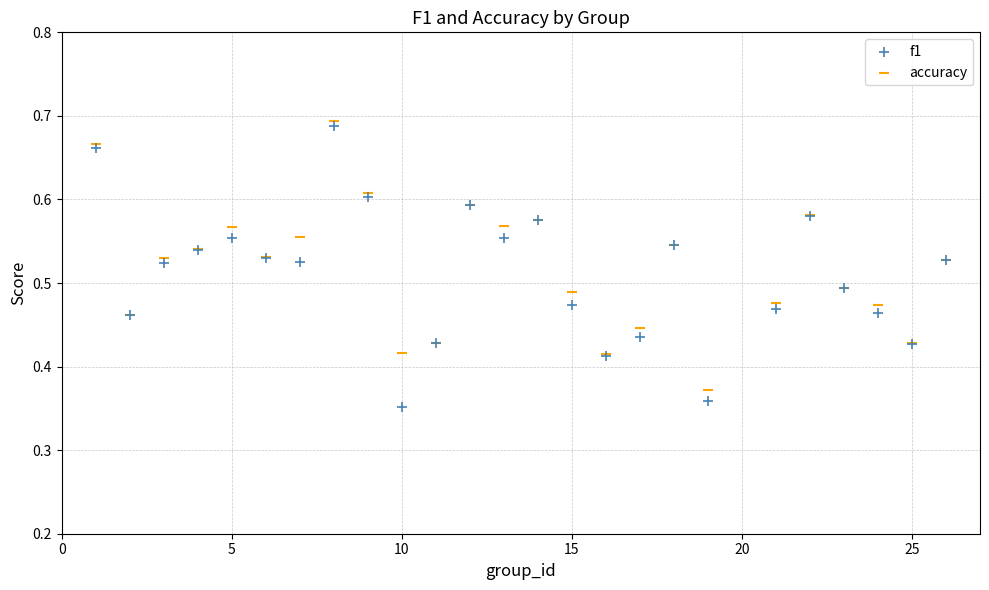

What are all the series names shown in the legend?

f1, accuracy